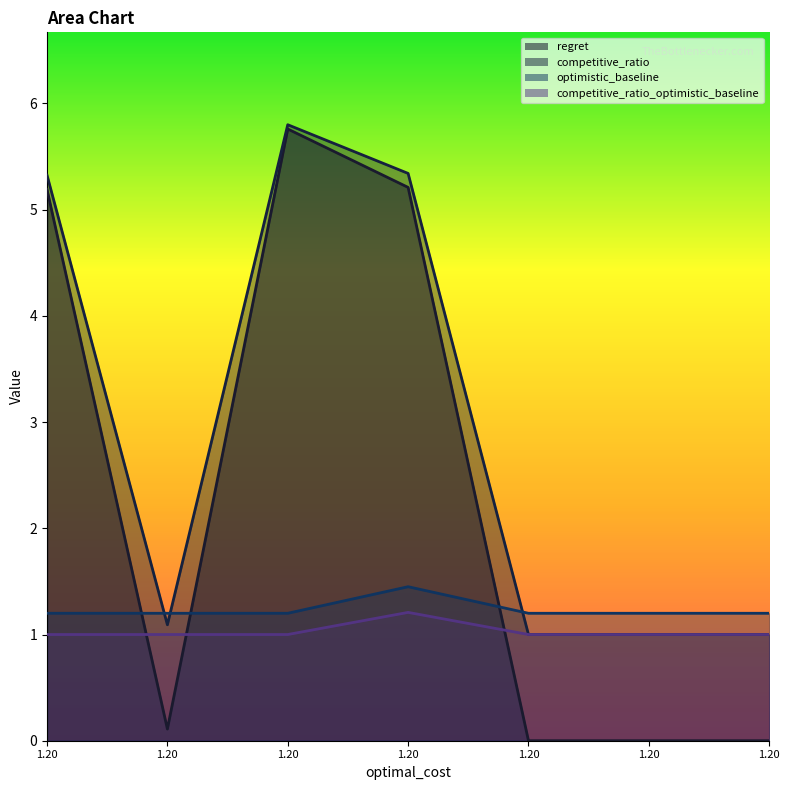

How many series are shown in this chart?

4